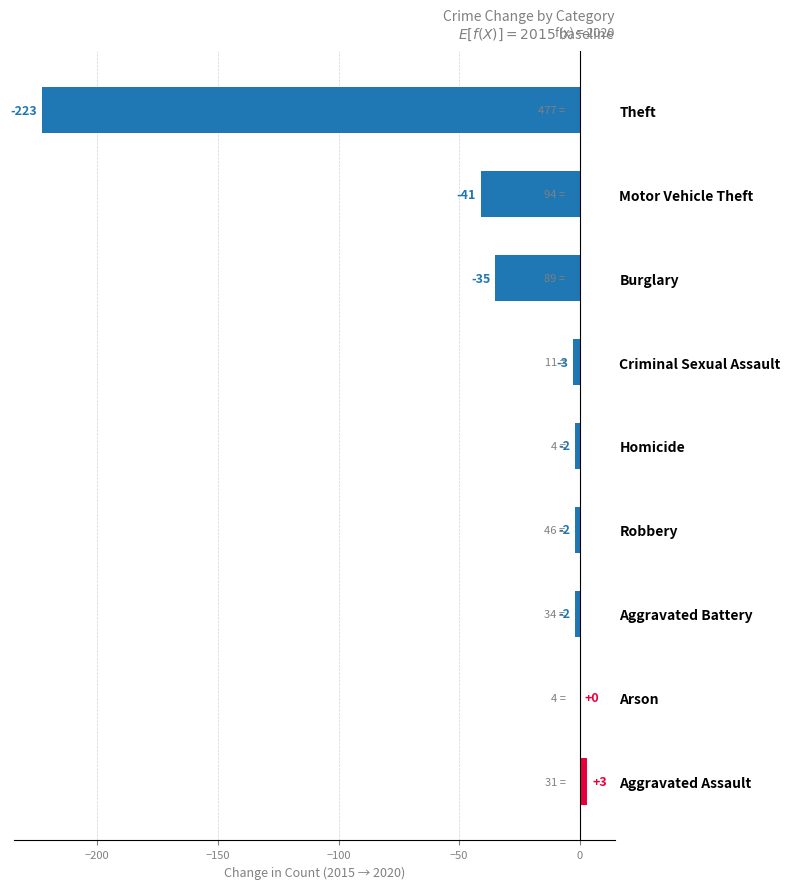

How many categories are shown in the chart?

9